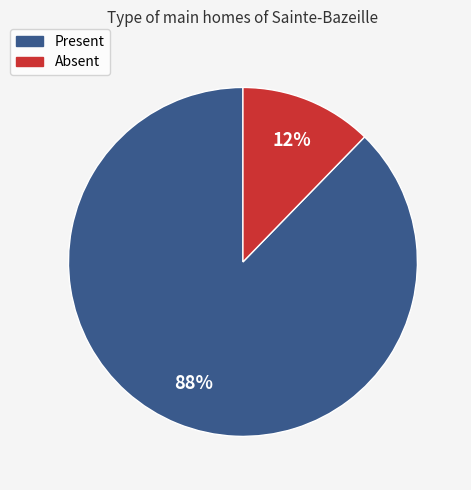

To the nearest percent, what is the combined percentage of Absent and Present?

100%